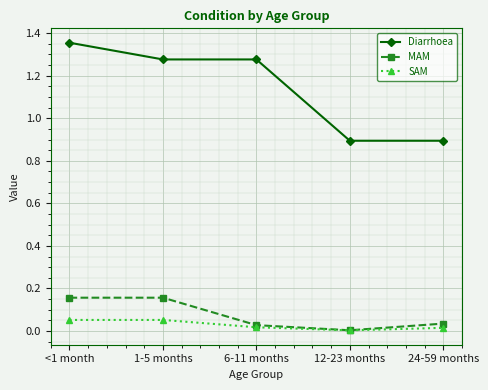

Between <1 month and 1-5 months, which series saw the biggest shift?

Diarrhoea